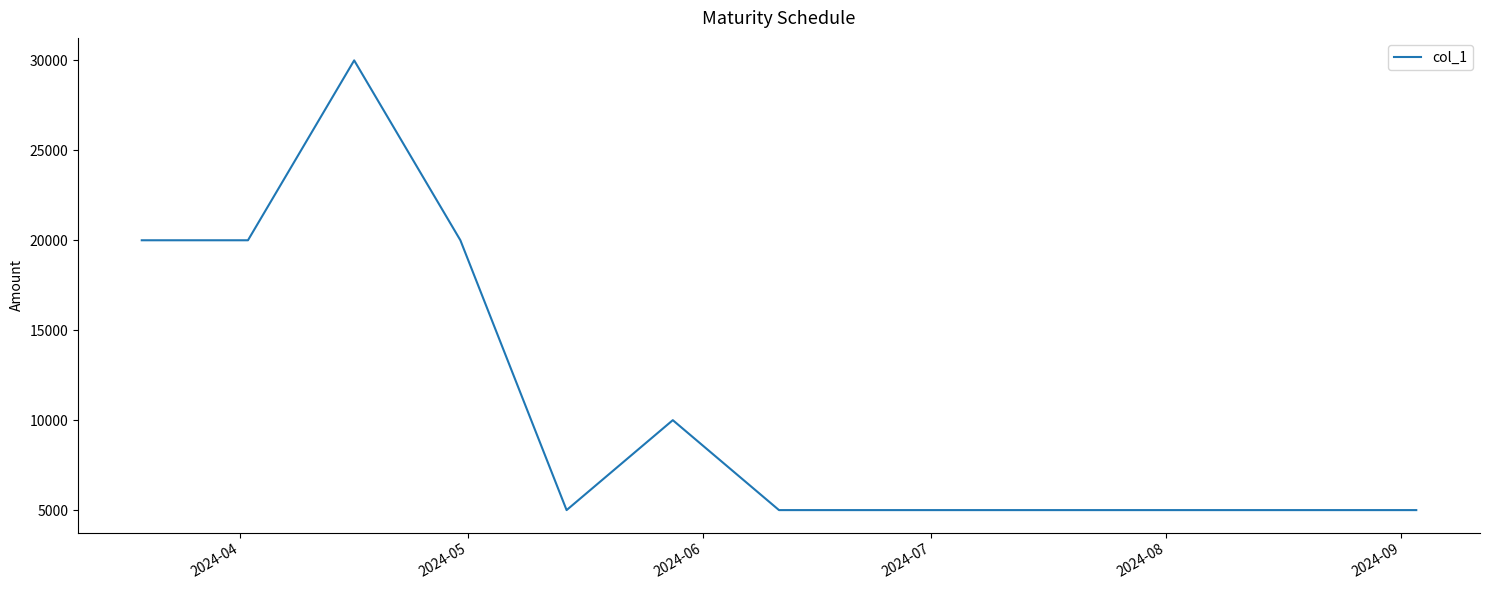

What is the difference between the maximum and minimum values?

25000